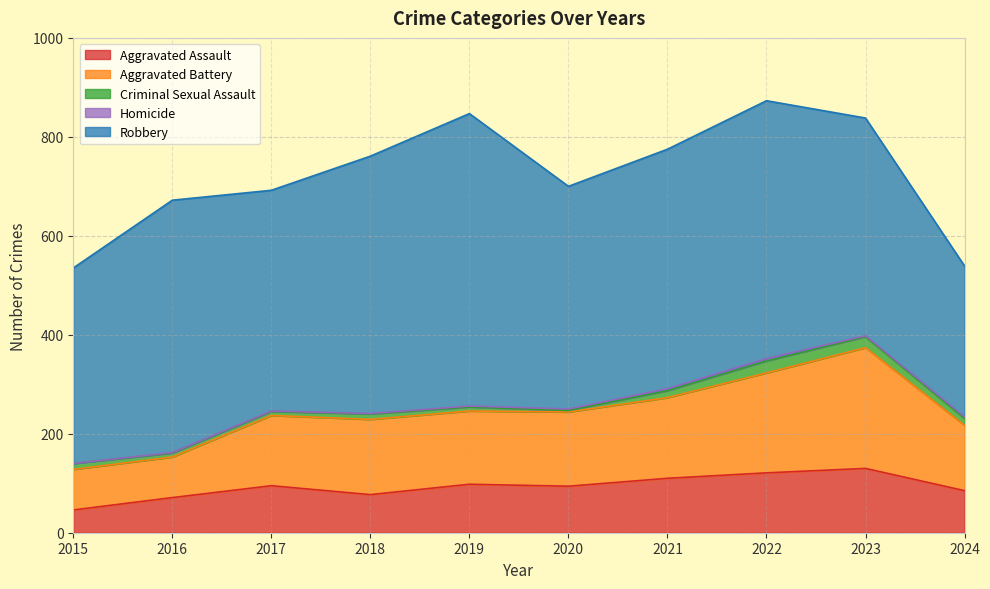

The value of Robbery at 2024 is 518. True or false?

False